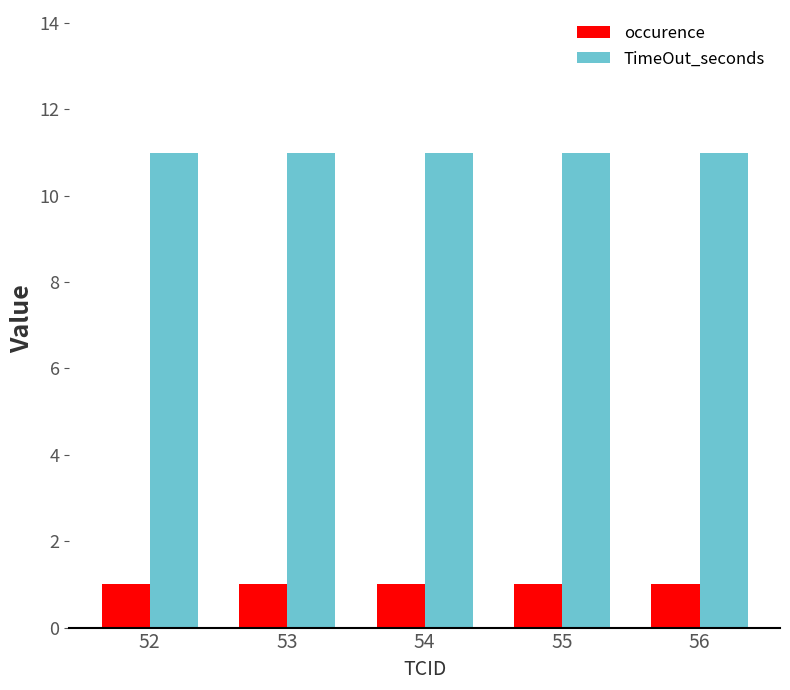

At how many categories does at least one series exceed 6?

5